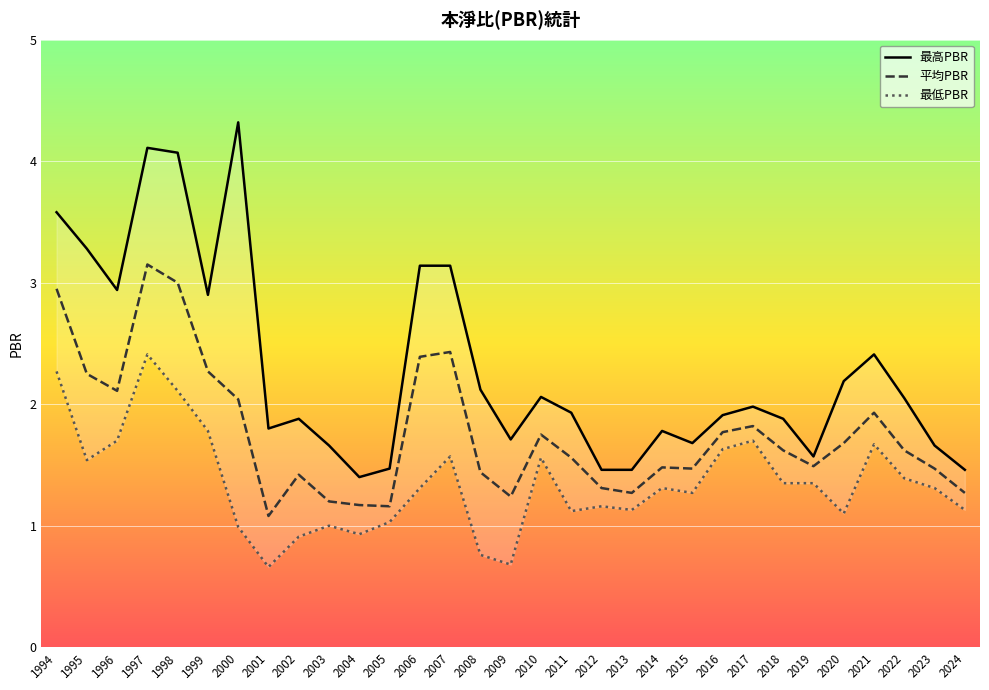

Reading left to right, transcribe all the data shown in this chart.

最高PBR: 1994=3.6	1995=3.3	1996=2.9	1997=4.1	1998=4.1	1999=2.9	2000=4.3	2001=1.8	2002=1.9	2003=1.7	2004=1.4	2005=1.5	2006=3.1	2007=3.1	2008=2.1	2009=1.7	2010=2.1	2011=1.9	2012=1.5	2013=1.5	2014=1.8	2015=1.7	2016=1.9	2017=2.0	2018=1.9	2019=1.6	2020=2.2	2021=2.4	2022=2.0	2023=1.7	2024=1.5
平均PBR: 1994=3.0	1995=2.2	1996=2.1	1997=3.1	1998=3.0	1999=2.3	2000=2.0	2001=1.1	2002=1.4	2003=1.2	2004=1.2	2005=1.2	2006=2.4	2007=2.4	2008=1.4	2009=1.2	2010=1.8	2011=1.6	2012=1.3	2013=1.3	2014=1.5	2015=1.5	2016=1.8	2017=1.8	2018=1.6	2019=1.5	2020=1.7	2021=1.9	2022=1.6	2023=1.5	2024=1.3
最低PBR: 1994=2.3	1995=1.5	1996=1.7	1997=2.4	1998=2.1	1999=1.8	2000=1.0	2001=0.7	2002=0.9	2003=1.0	2004=0.9	2005=1.0	2006=1.3	2007=1.6	2008=0.8	2009=0.7	2010=1.6	2011=1.1	2012=1.2	2013=1.1	2014=1.3	2015=1.3	2016=1.6	2017=1.7	2018=1.4	2019=1.4	2020=1.1	2021=1.7	2022=1.4	2023=1.3	2024=1.1